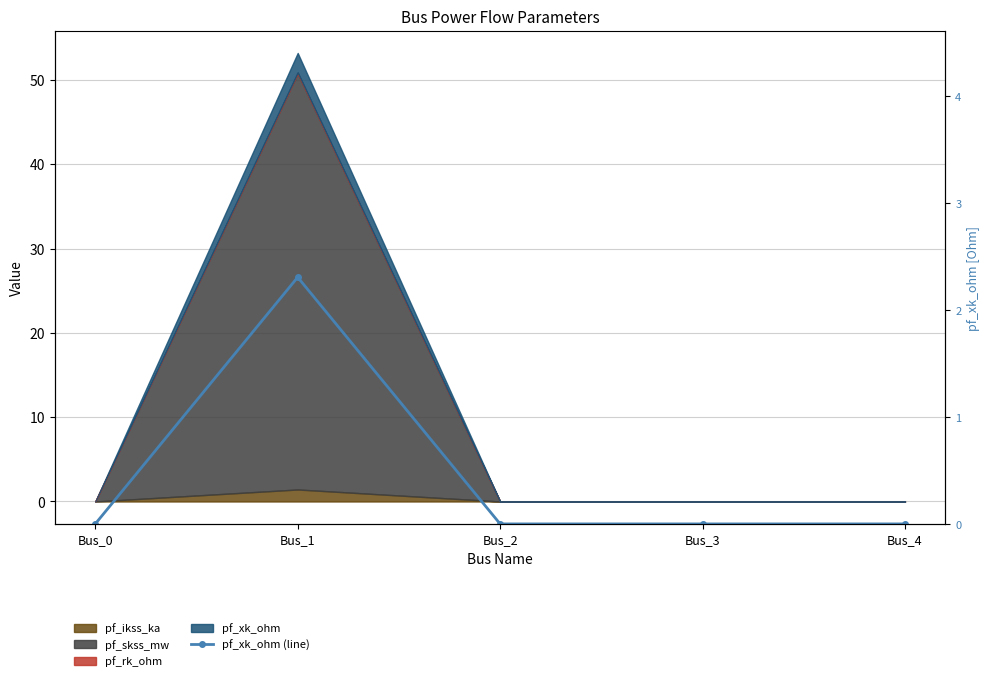

Reading right to left, extract all data points from this chart.

Bus_4=0.0	Bus_3=0.0	Bus_2=0.0	Bus_1=2.3	Bus_0=0.0